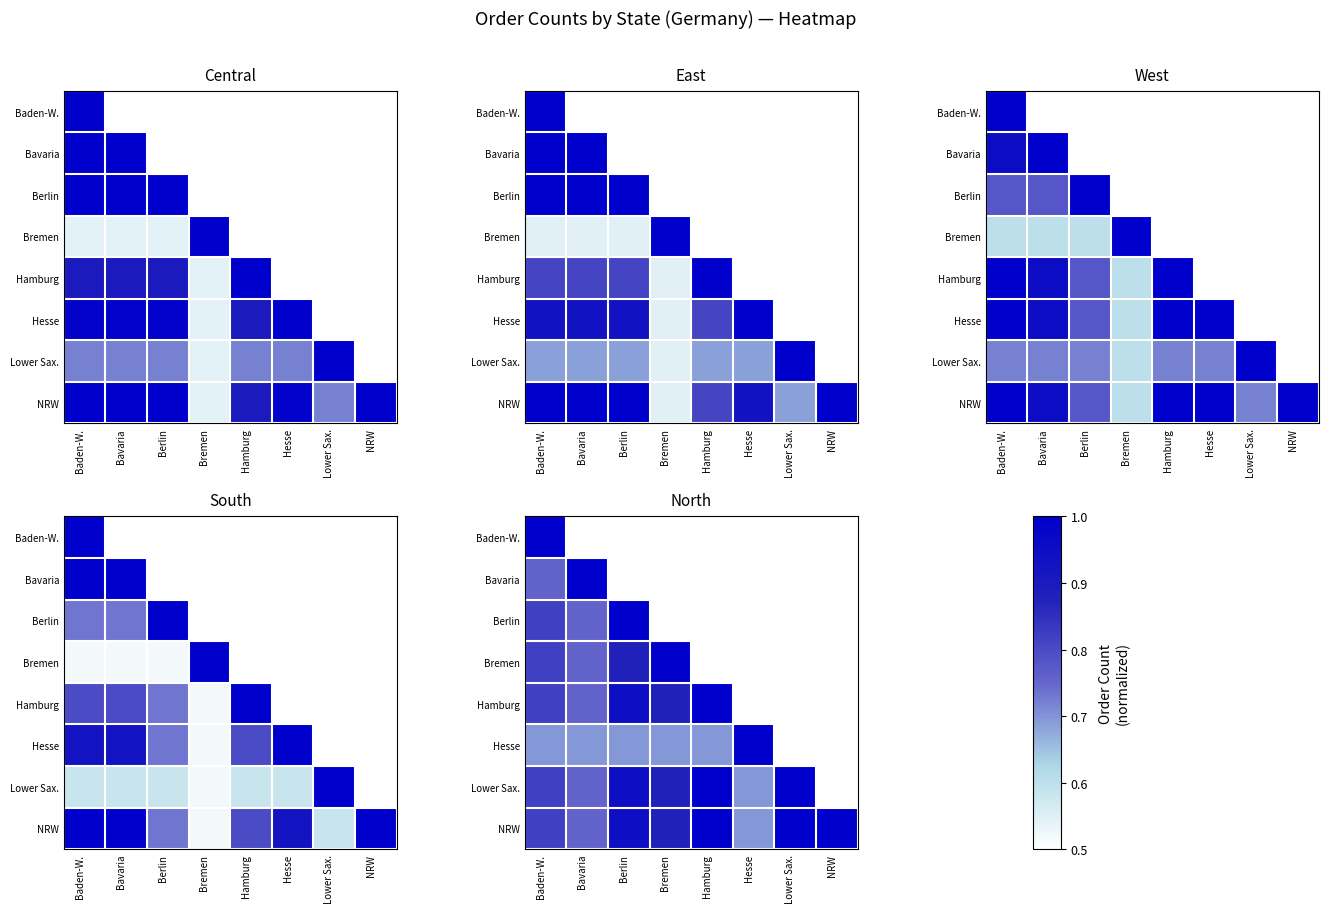

True or false: Hesse has a value of 0.9 at Bremen.

False